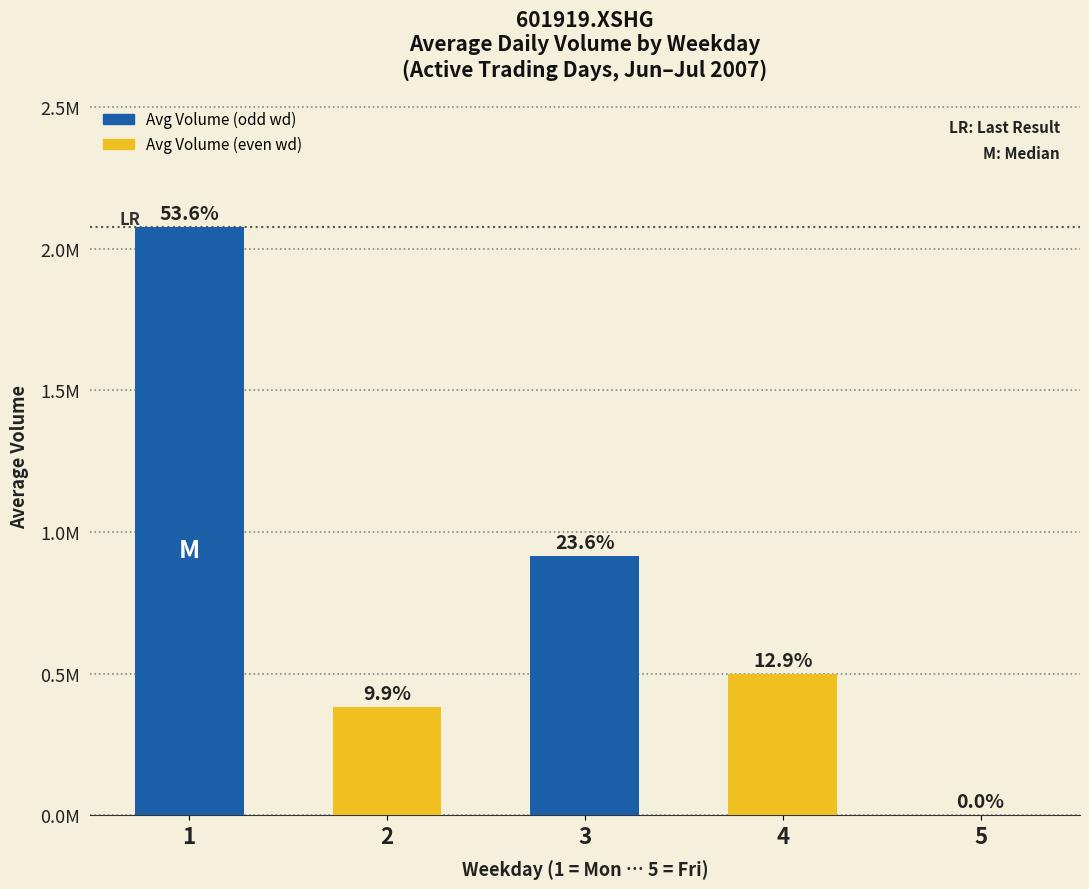

Reading left to right, extract all data points from this chart.

1=2076591.0	2=382217.9	3=915087.3	4=497966.0	5=0.0